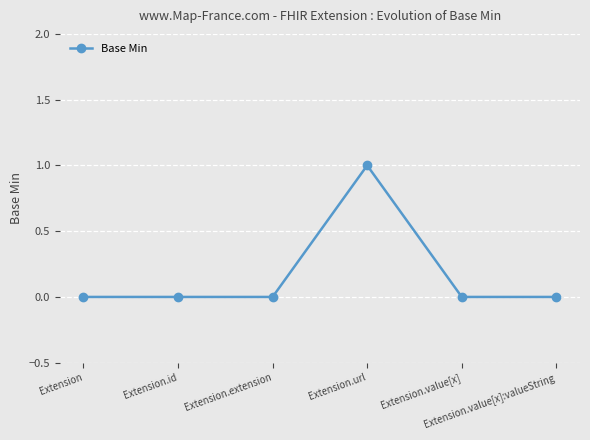

Reading right to left, transcribe all the data shown in this chart.

0	0	1	0	0	0